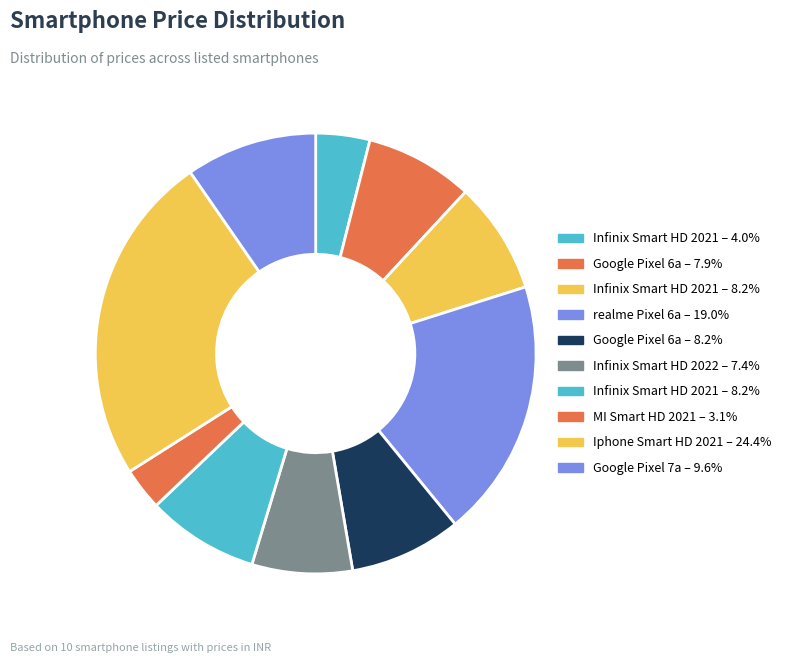

Which slice is the largest?

Iphone Smart HD 2021 (9)